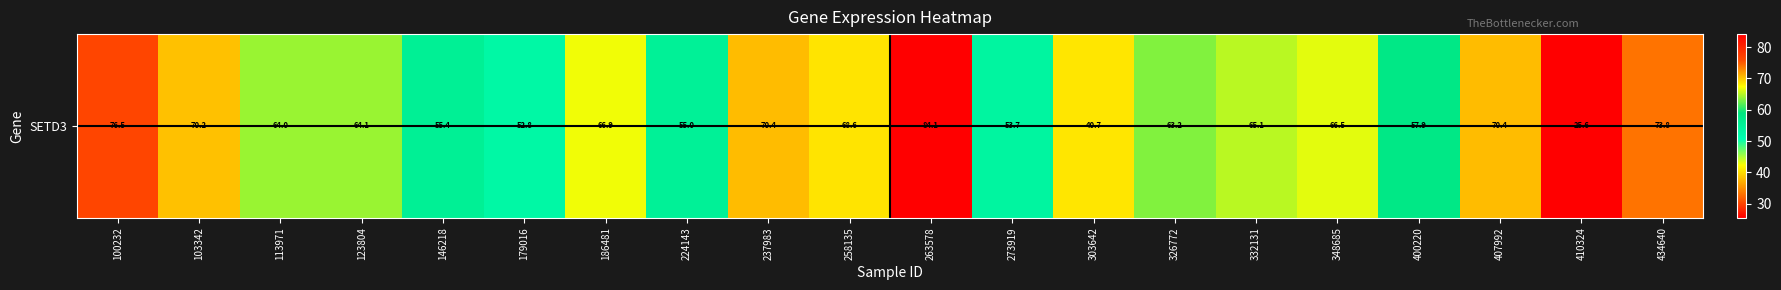

What is the minimum value shown in the chart?

25.6